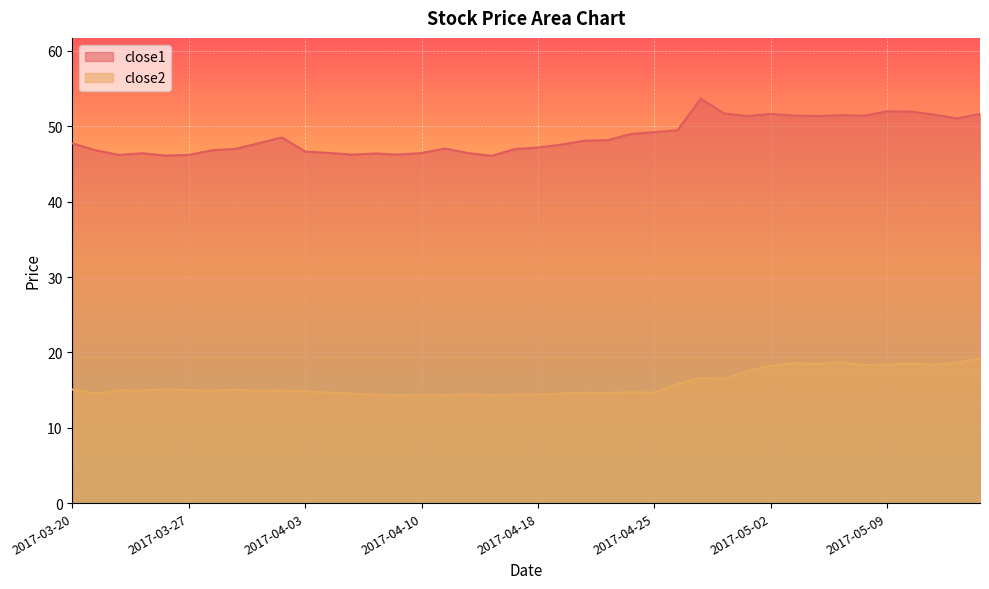

What is the label of the 32nd point from the left?

2017-05-03